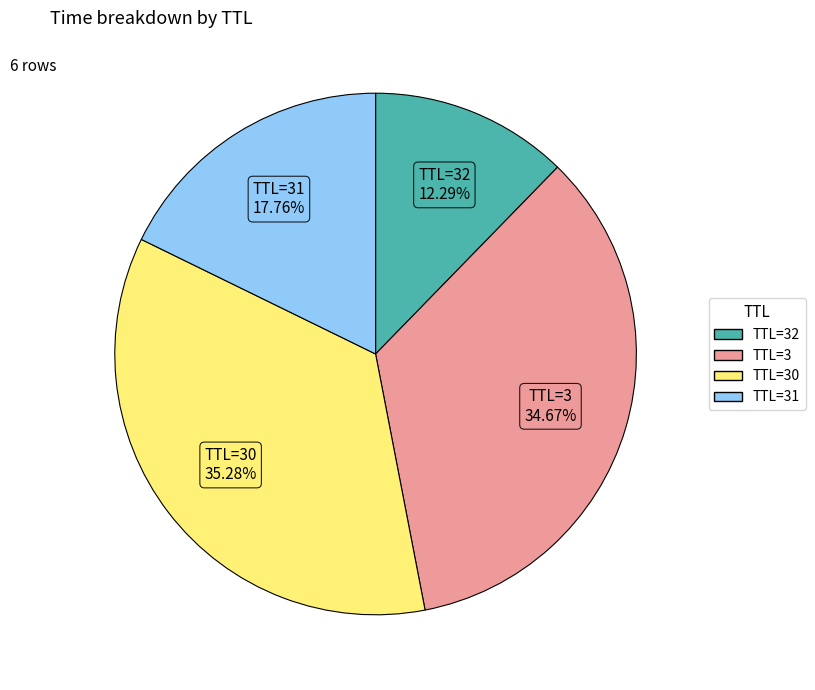

Which category has the biggest portion of the pie?

TTL=30